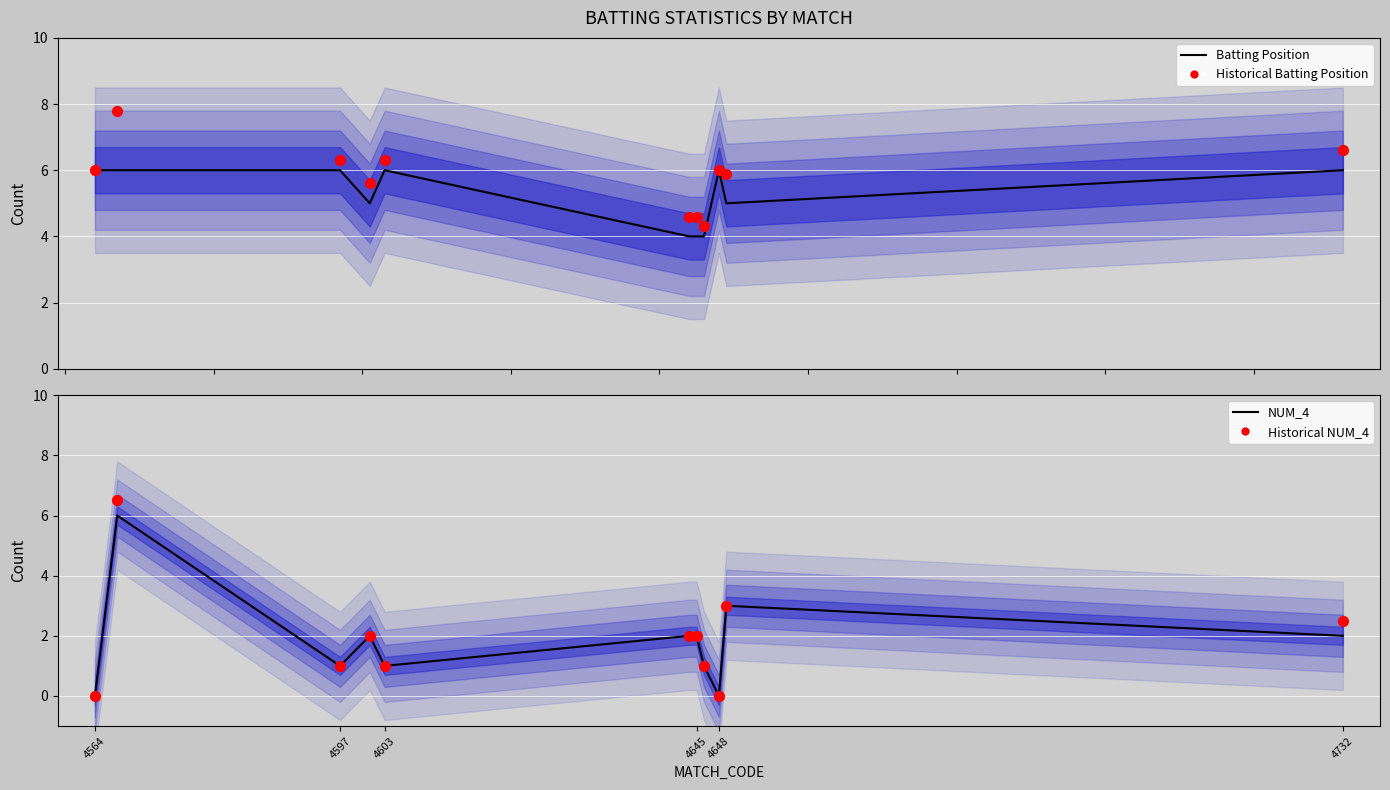

Which series has the largest total across all categories?

Historical (NUM_4 scaled)